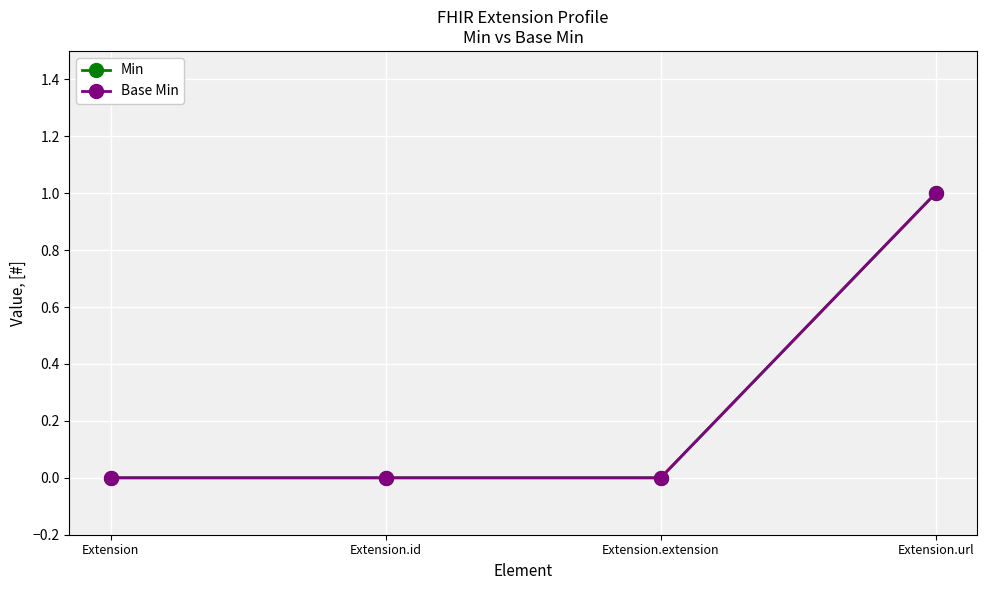

At which category is the sum across all series the highest?

Extension.url